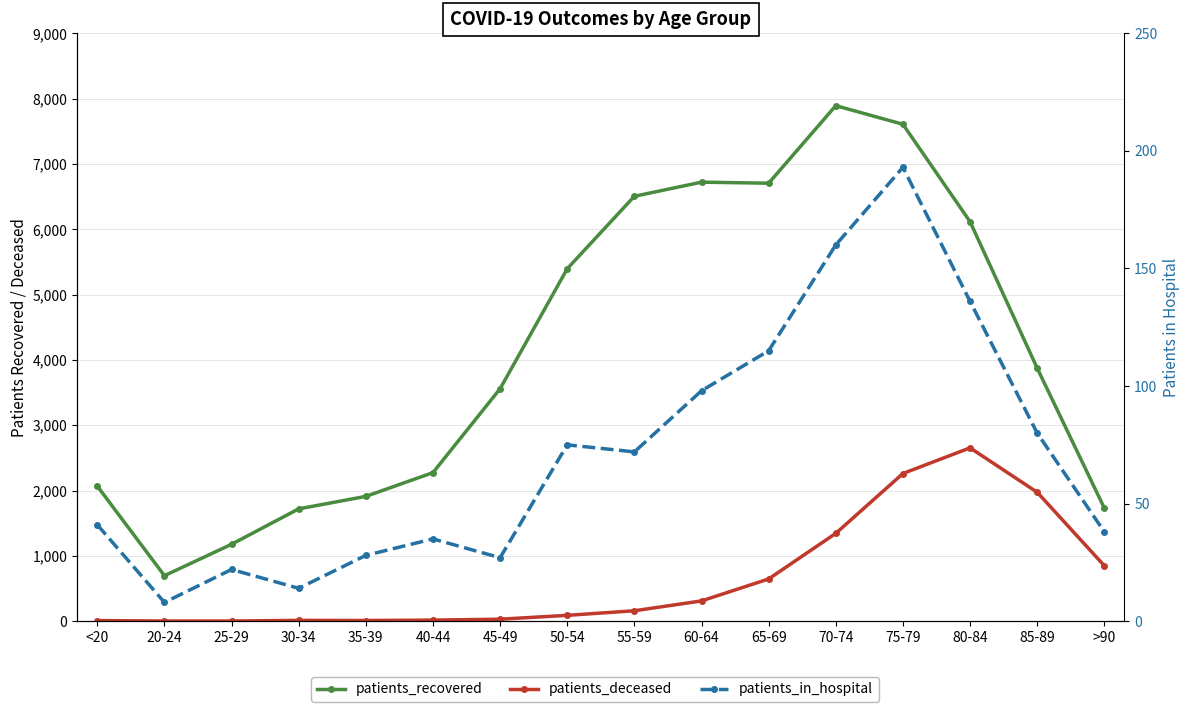

What is the spread (max minus min) of values at 20-24?

694